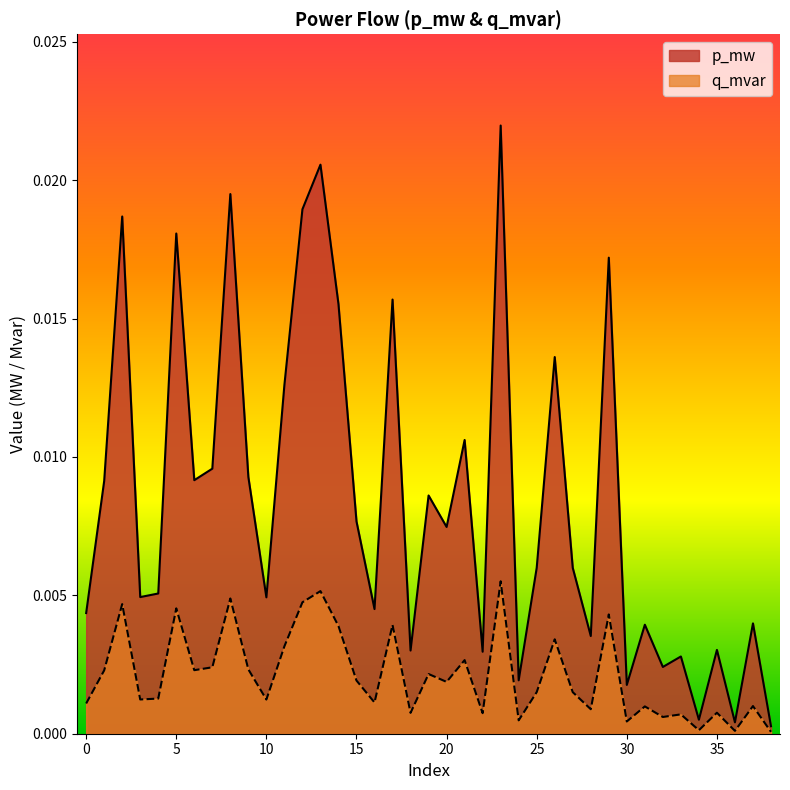

Which series has the largest range (max minus min)?

p_mw